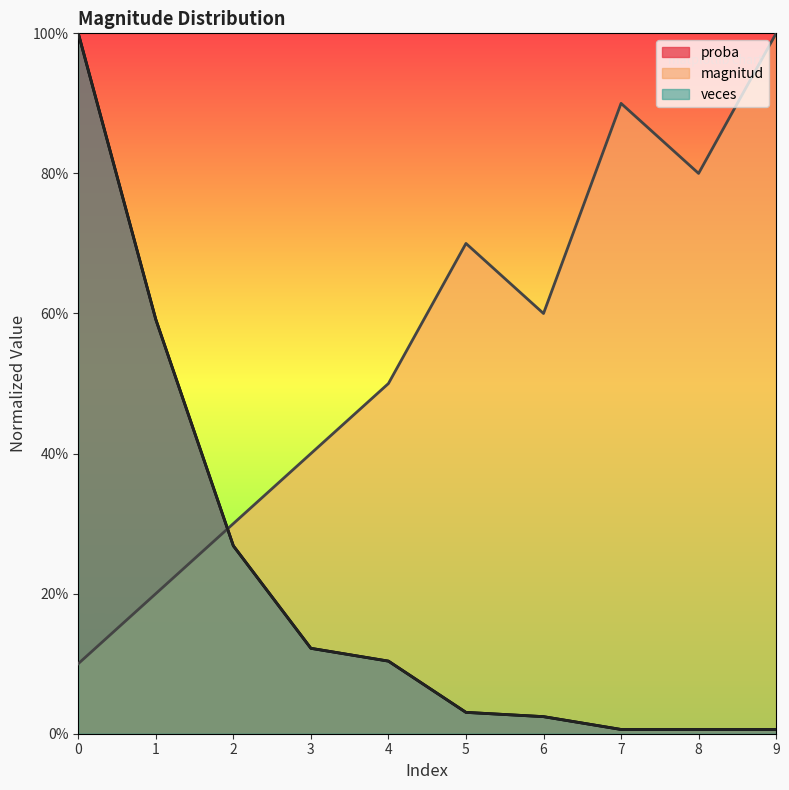

At which label is proba closest to 0?

7